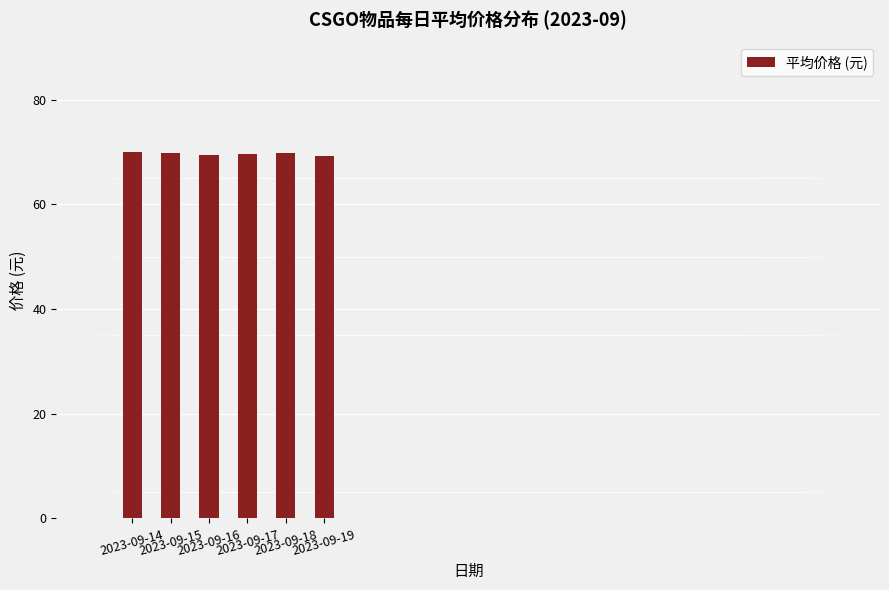

The value at 2023-09-14 is 42.4. True or false?

False